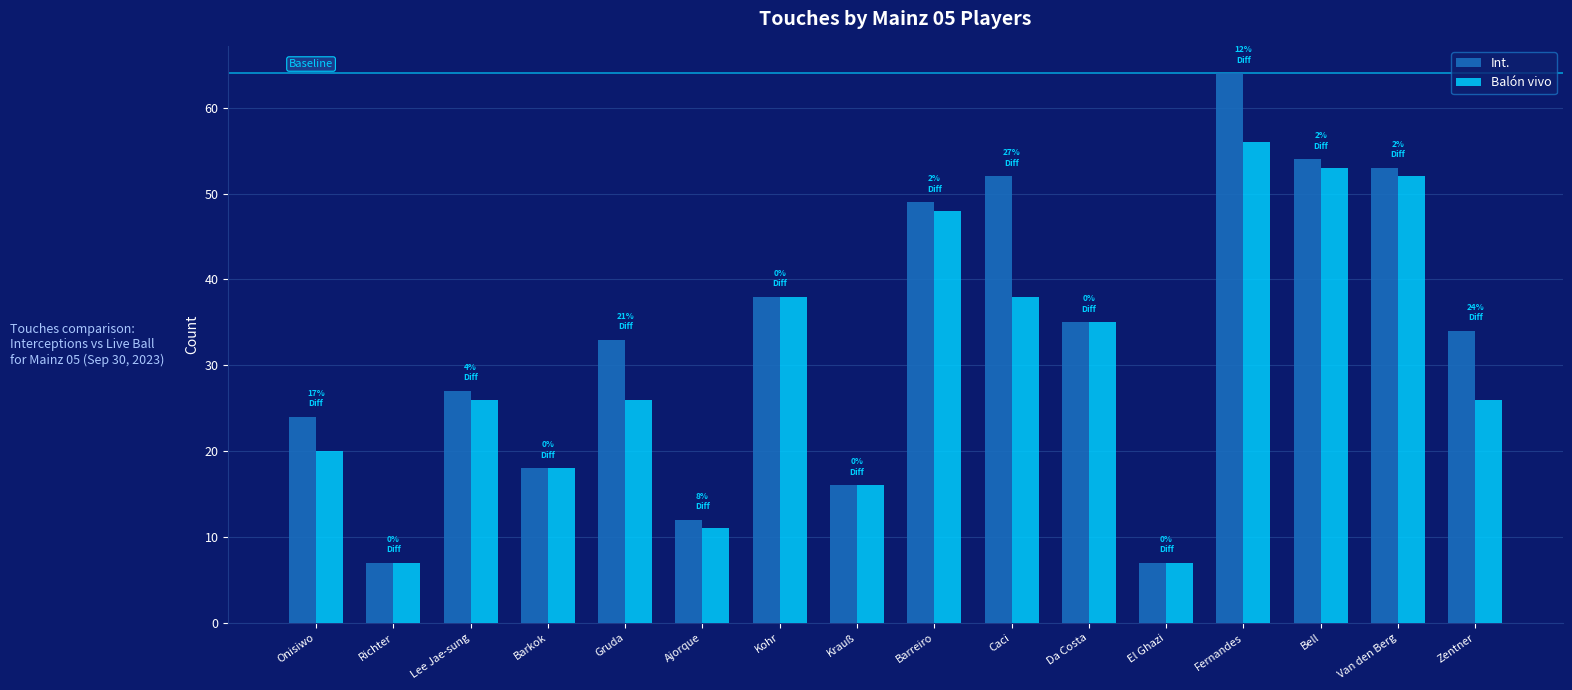

At which label is Int. closest to 35?

Da Costa